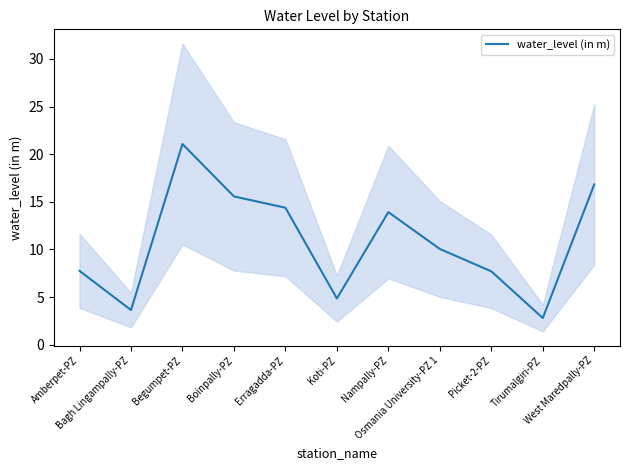

What is the maximum value shown in the chart?

21.1